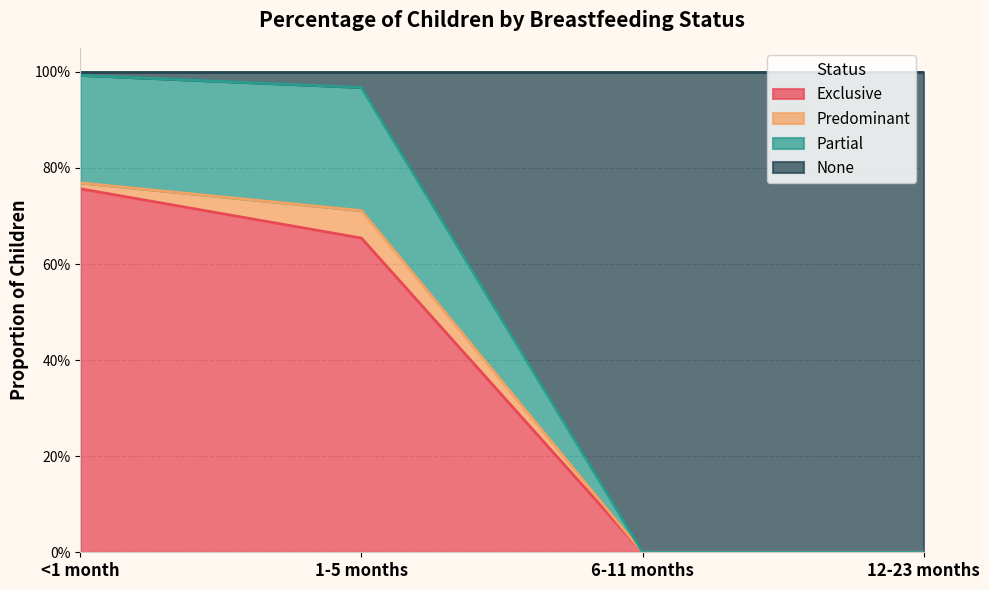

What is the label of the 4th point from the left?

12-23 months